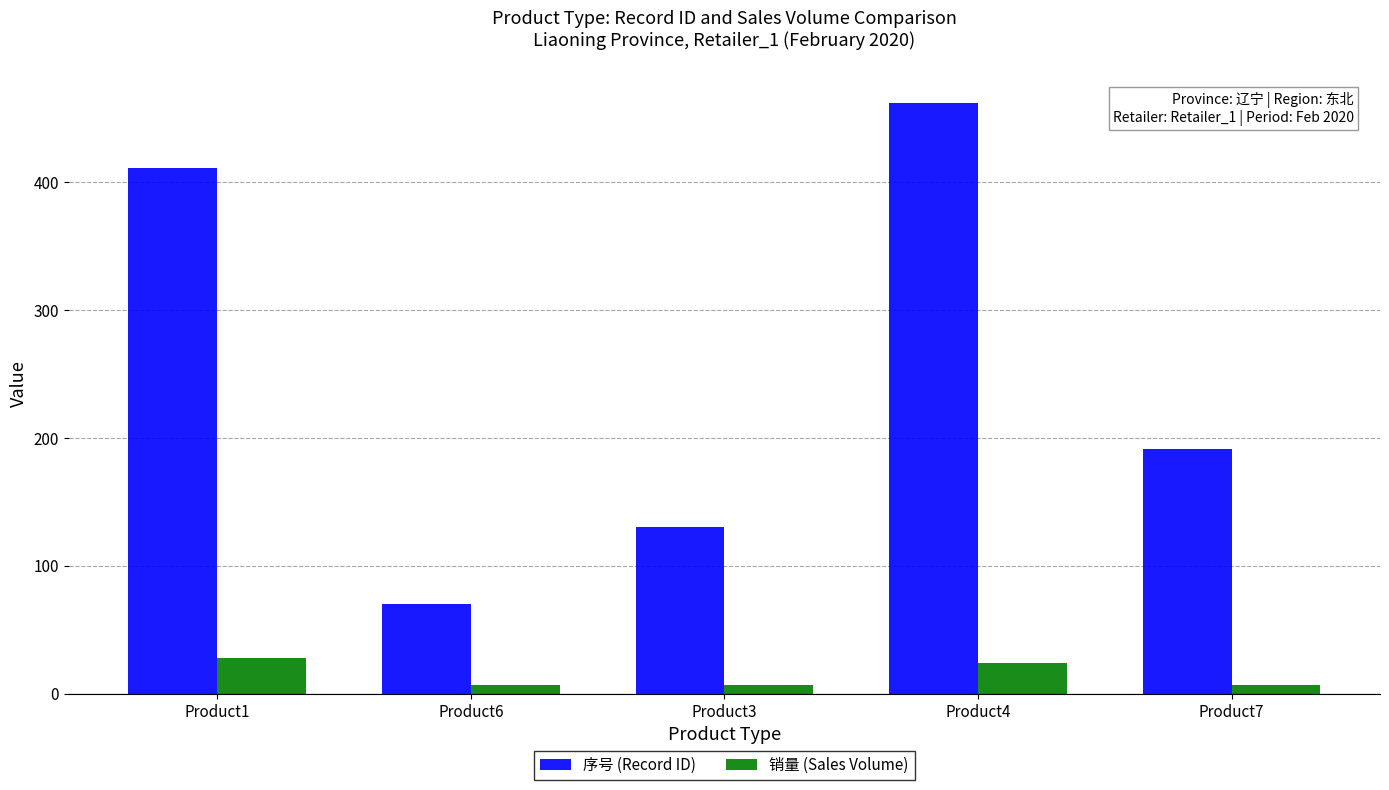

Which series changed the most between Product3 and Product4?

序号 (Record ID)